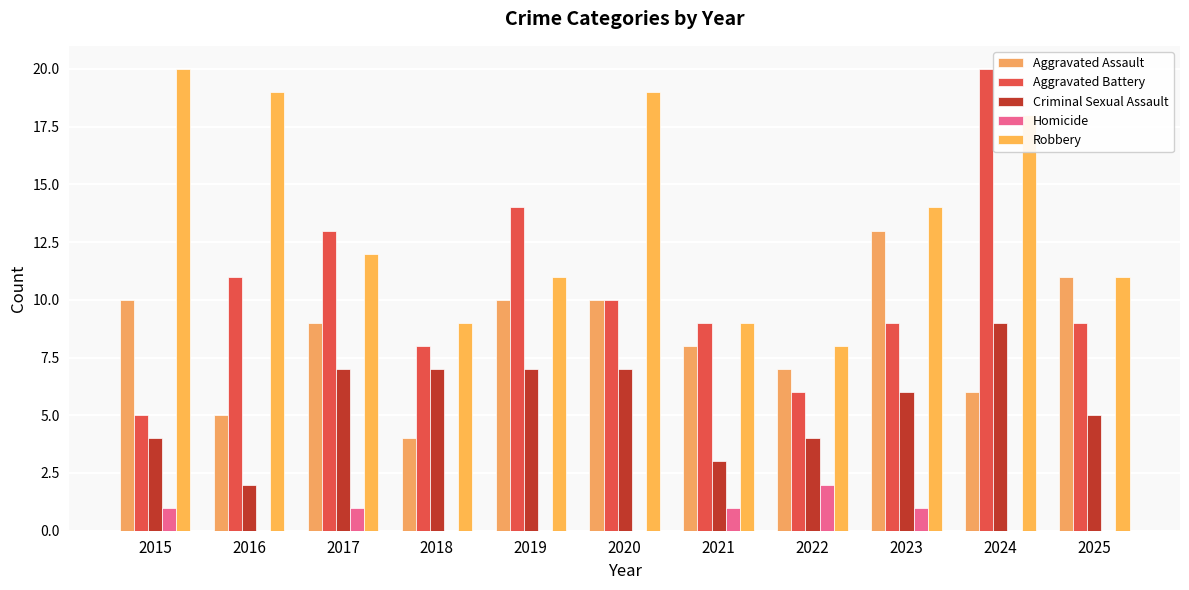

How many series are shown in this chart?

5